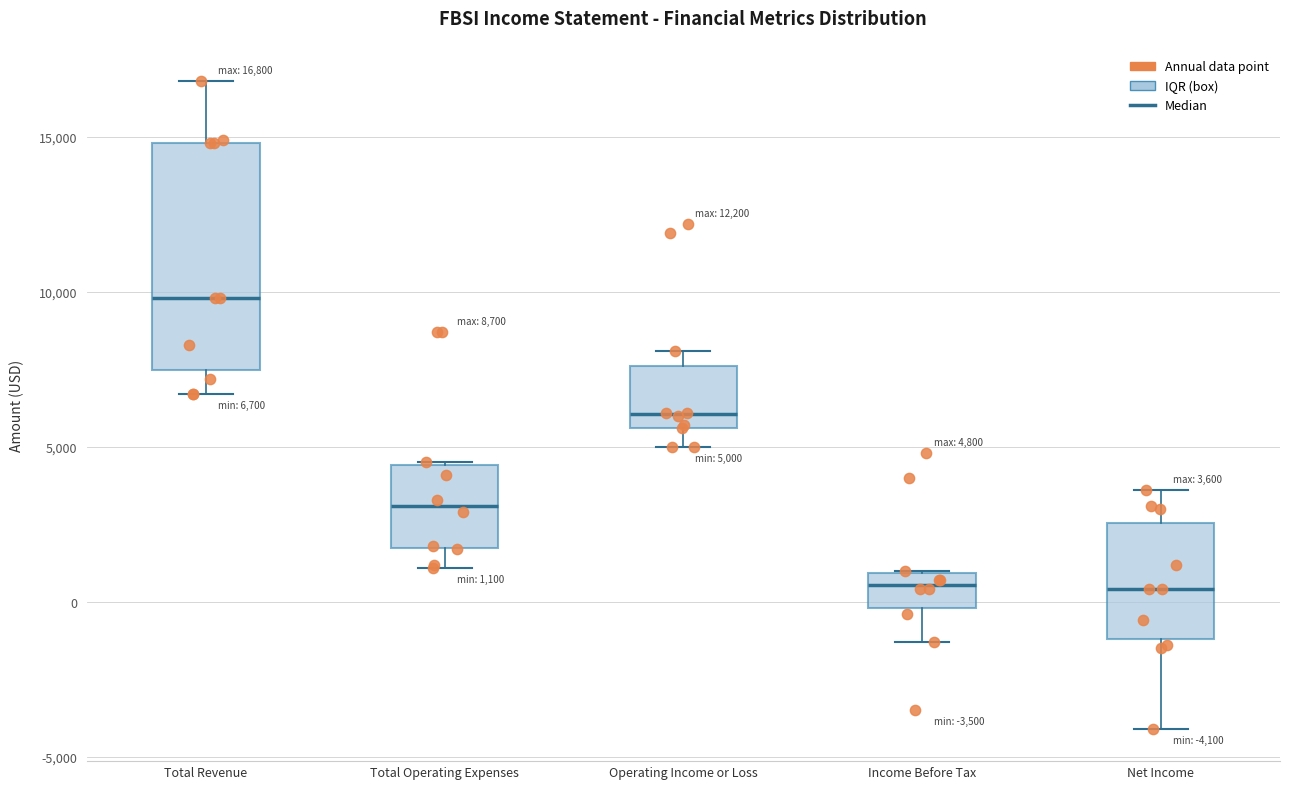

Comparing the boxes themselves (not the whiskers), which one is the tallest?

Total Revenue